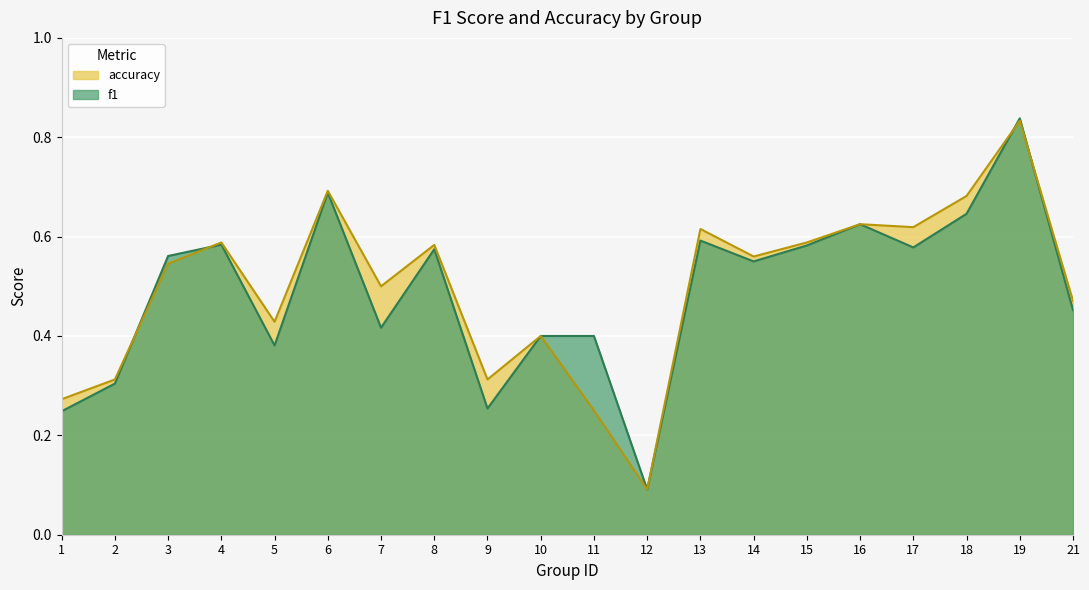

True or false: accuracy has a value of 0.2 at 5.

False